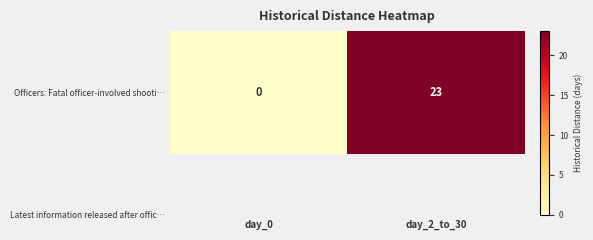

List the labels in order of value, smallest first.

day_0, day_2_to_30